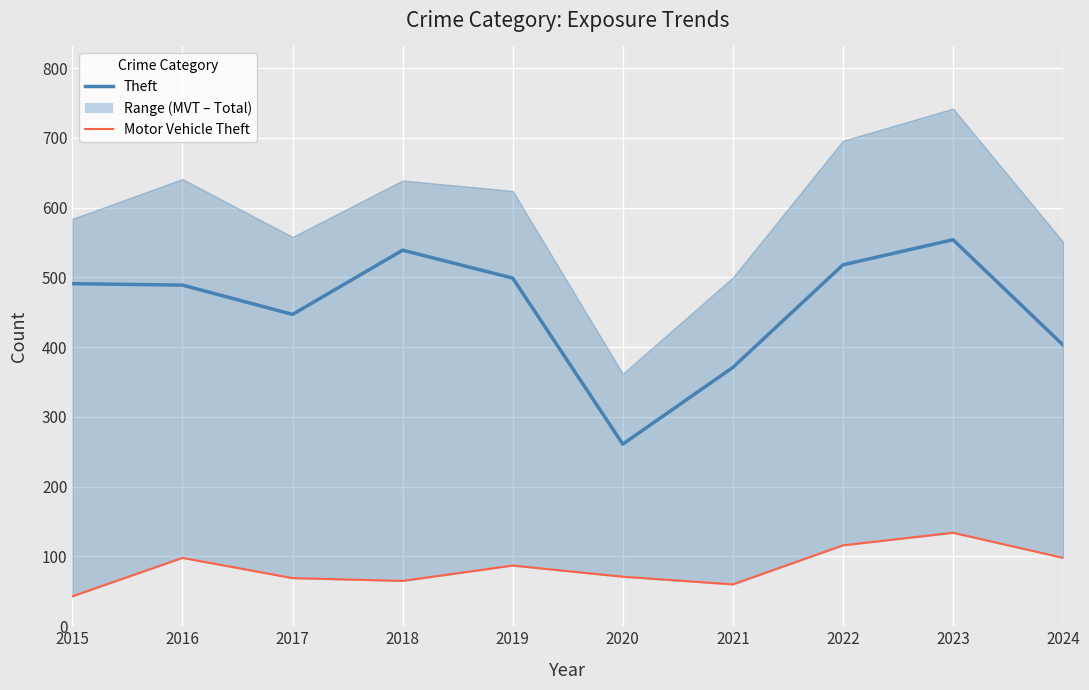

Which series has the largest total across all categories?

Theft